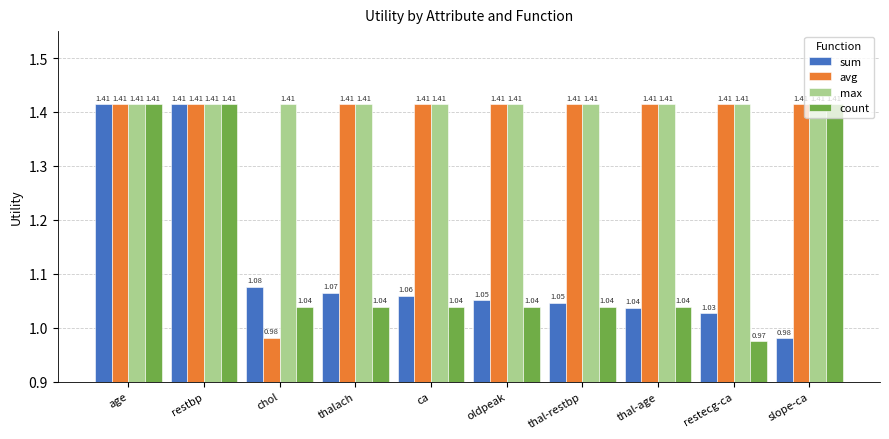

What position from the left is thal-restbp?

7